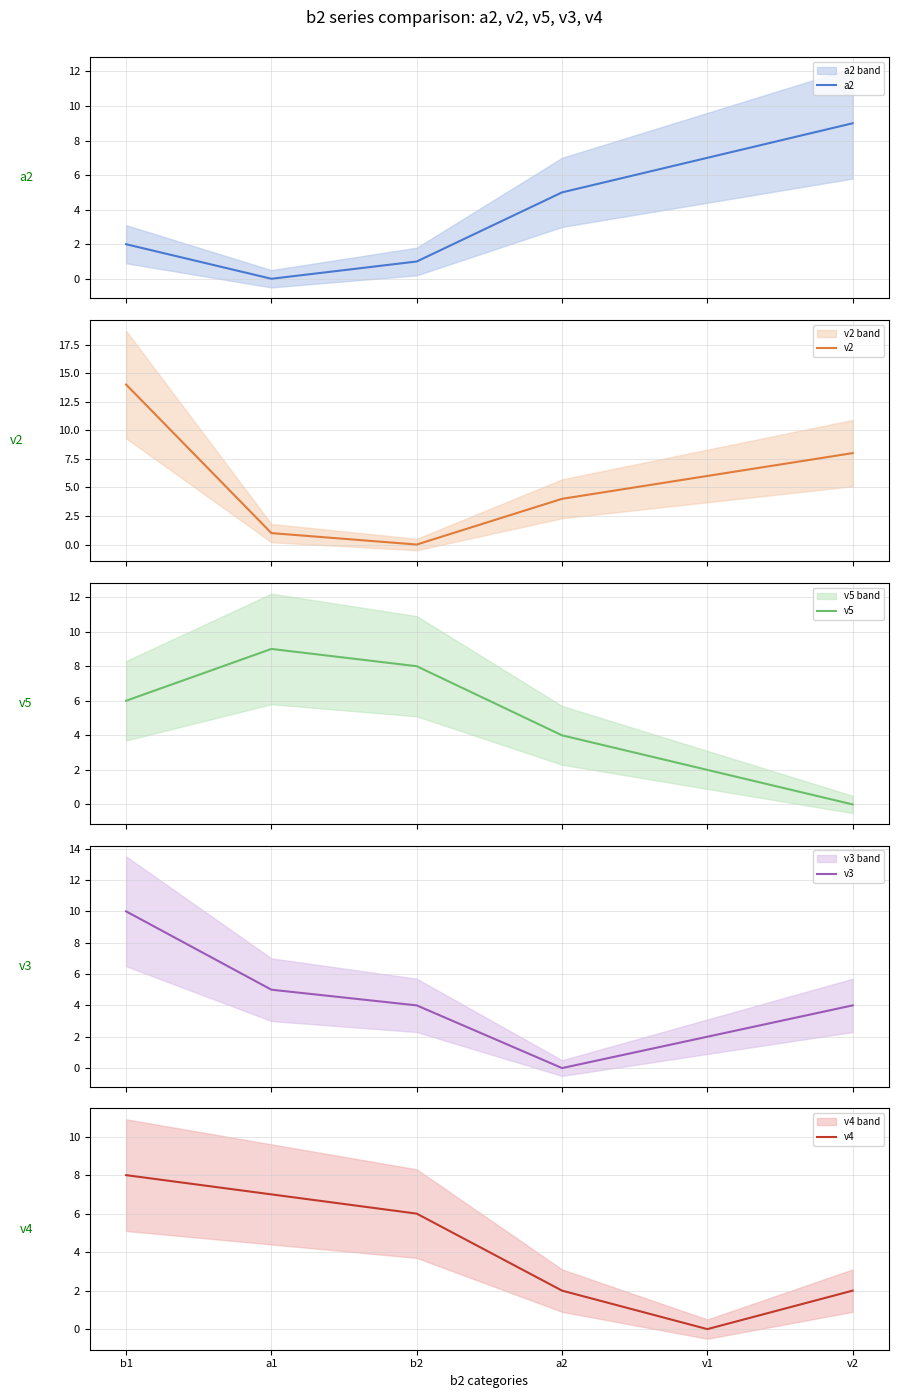

List the labels in order of v3 value, smallest first.

a2, v1, b2, v2, a1, b1